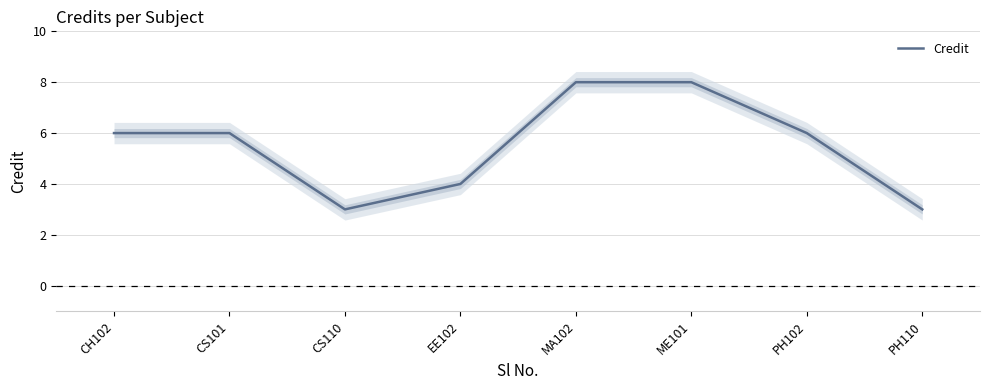

How many values are between 4 and 8?

6